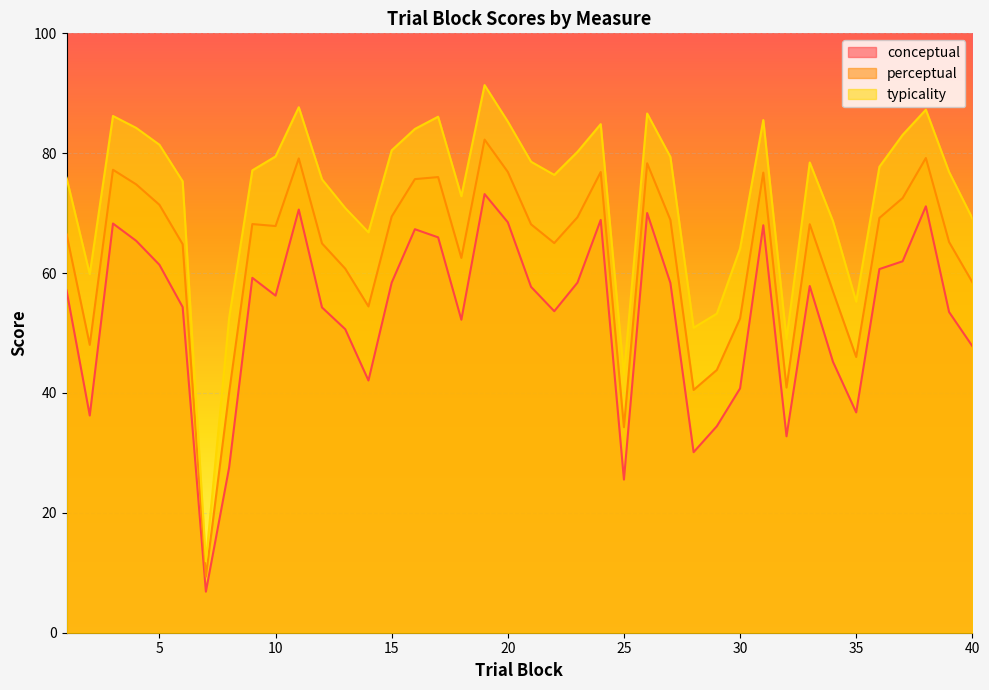

Reading left to right, transcribe all the data shown in this chart.

conceptual: 57.1	36.2	68.3	65.4	61.4	54.3	6.8	27.5	59.2	56.2	70.6	54.3	50.6	42.1	58.4	67.3	66.0	52.2	73.2	68.5	57.7	53.6	58.4	68.9	25.6	70.0	58.4	30.1	34.5	40.8	68.0	32.8	57.8	45.2	36.8	60.7	62.0	71.1	53.5	47.8
perceptual: 66.5	48.0	77.2	74.8	71.4	64.8	9.4	40.0	68.2	67.8	79.1	65.0	60.7	54.4	69.4	75.7	76.0	62.5	82.3	76.9	68.1	65.0	69.3	76.9	34.3	78.3	68.9	40.5	43.8	52.4	76.8	40.9	68.2	56.9	46.0	69.2	72.5	79.2	65.2	58.5
typicality: 75.9	59.8	86.2	84.2	81.4	75.3	11.9	52.5	77.1	79.5	87.7	75.6	70.8	66.8	80.5	84.0	86.1	72.8	91.4	85.3	78.6	76.4	80.2	84.8	43.0	86.6	79.4	50.9	53.2	64.1	85.5	49.0	78.5	68.7	55.2	77.7	83.1	87.3	76.9	69.2